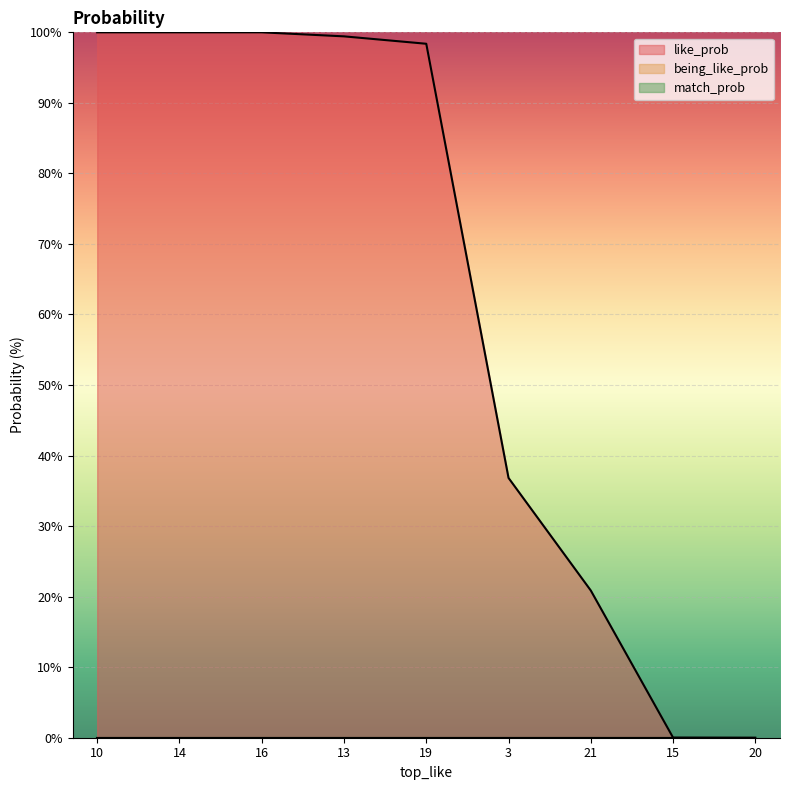

What is the label of the 8th point from the left?

15